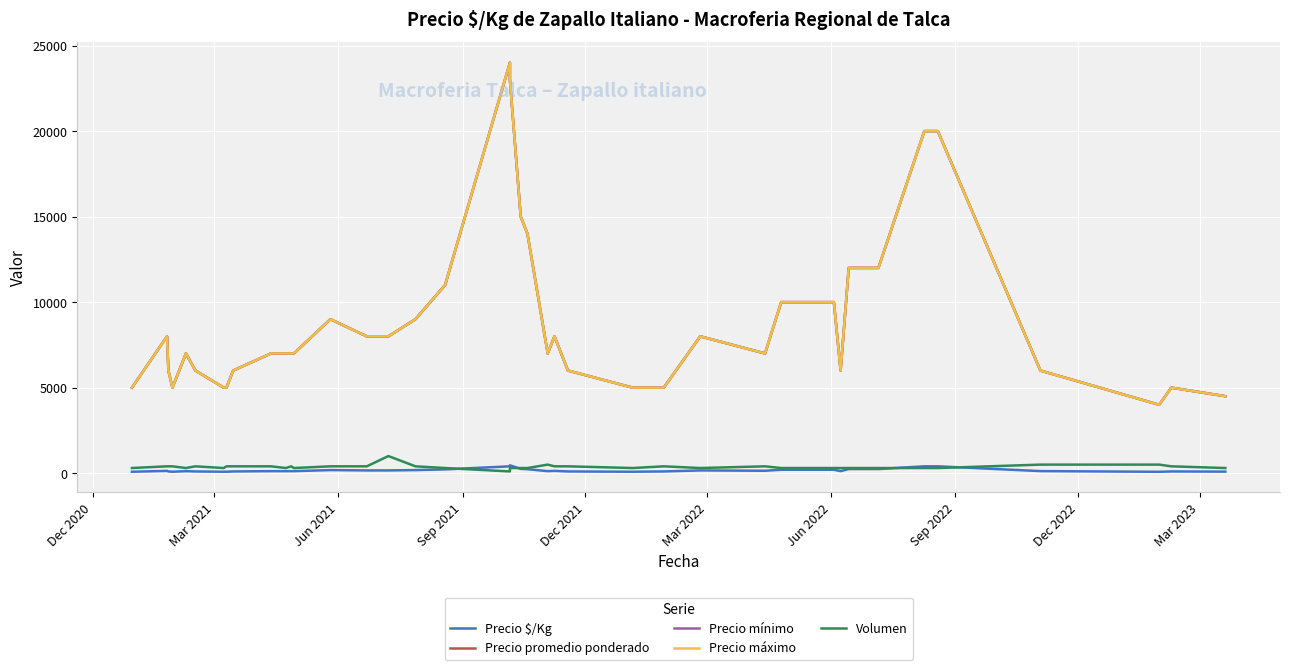

What is the value of the Volumen point at the 22nd from the left?

300